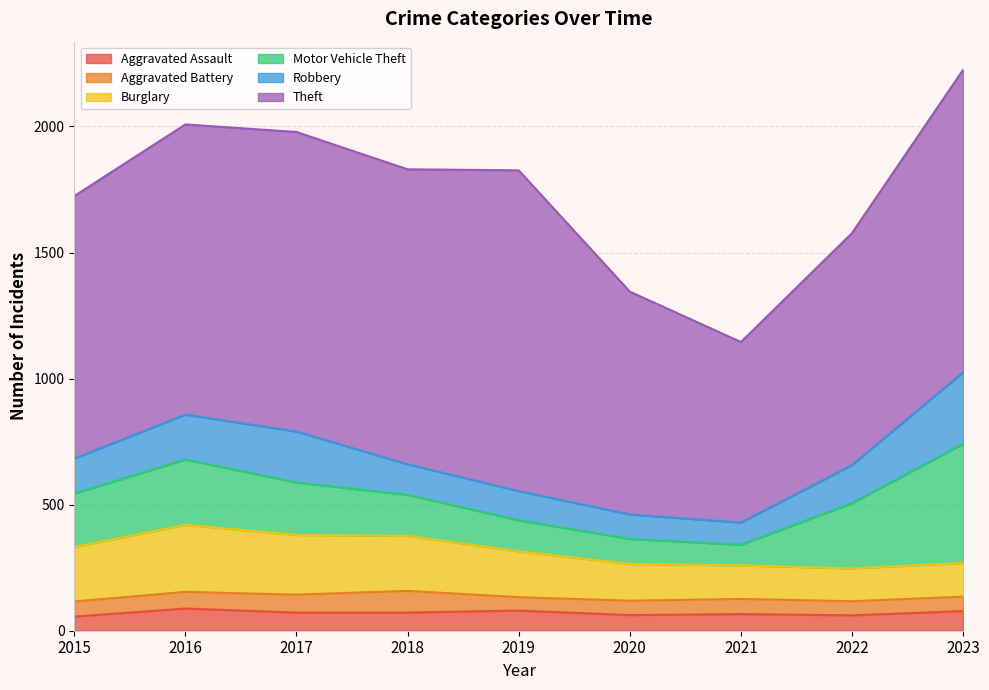

What is the sum of the Burglary values at 2016 and 2018?

484